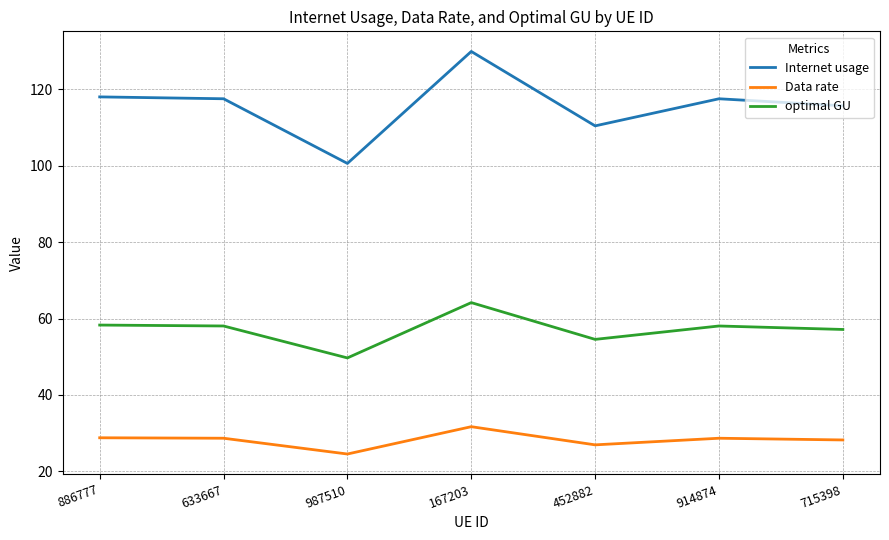

Does the chart display data point markers on the line(s)?

No